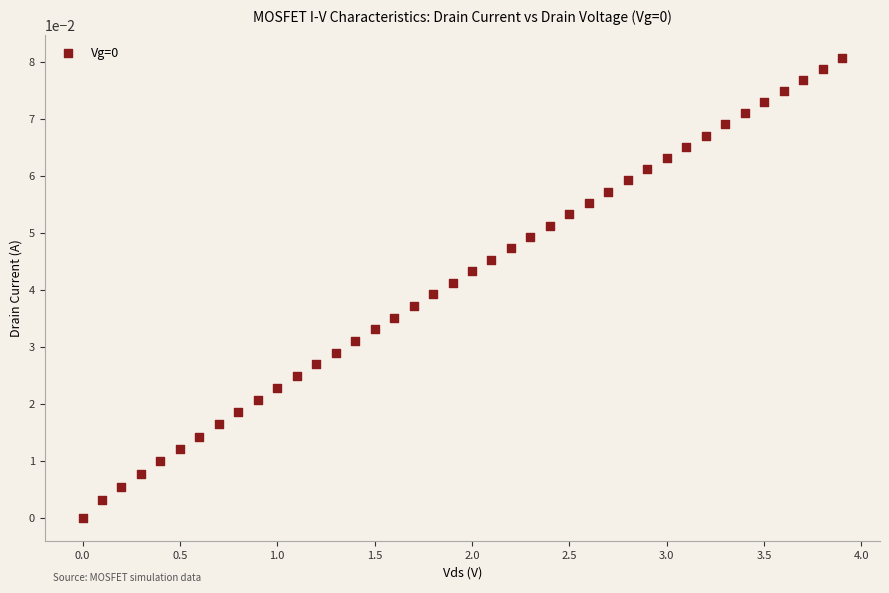

What is the range of X values (max minus min)?

3.9